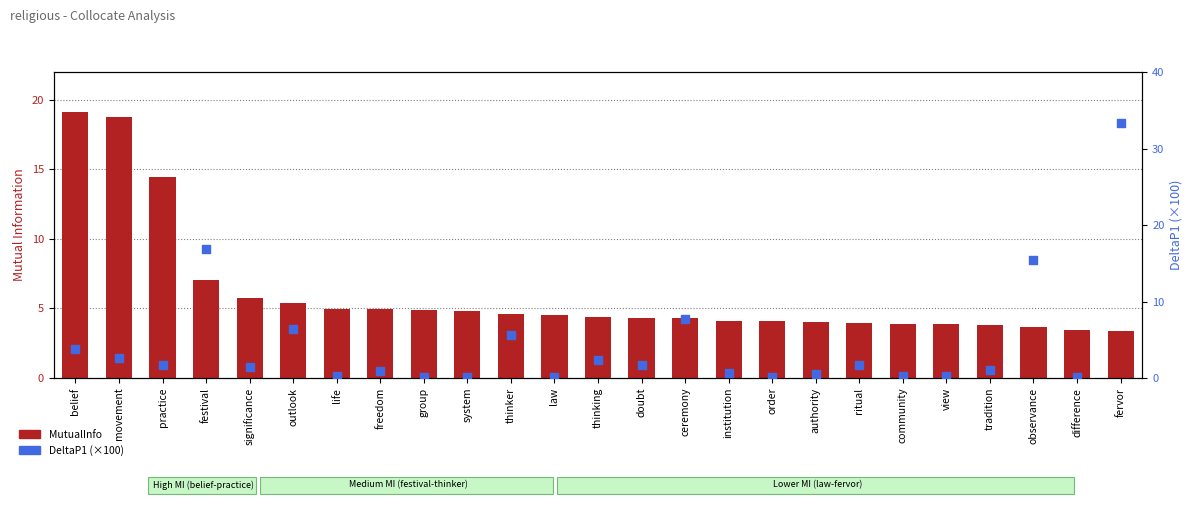

Which series has the largest total across all categories?

MutualInfo